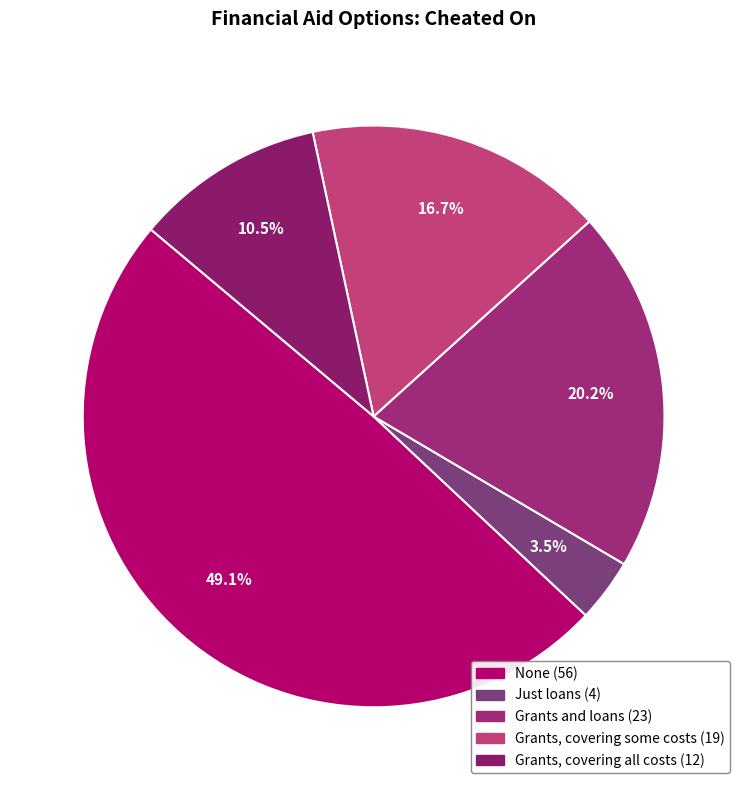

How many segments does this pie chart have?

5